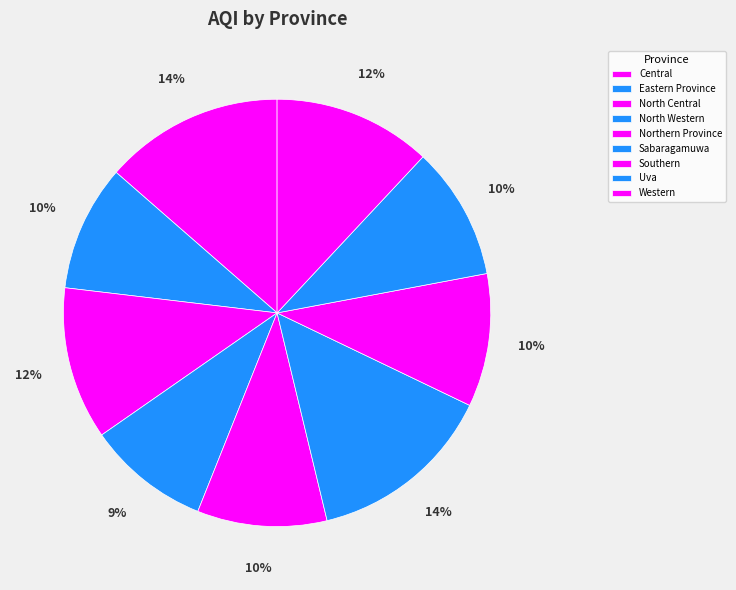

To the nearest percent, what is the difference between the largest and smallest slice percentages?

5%